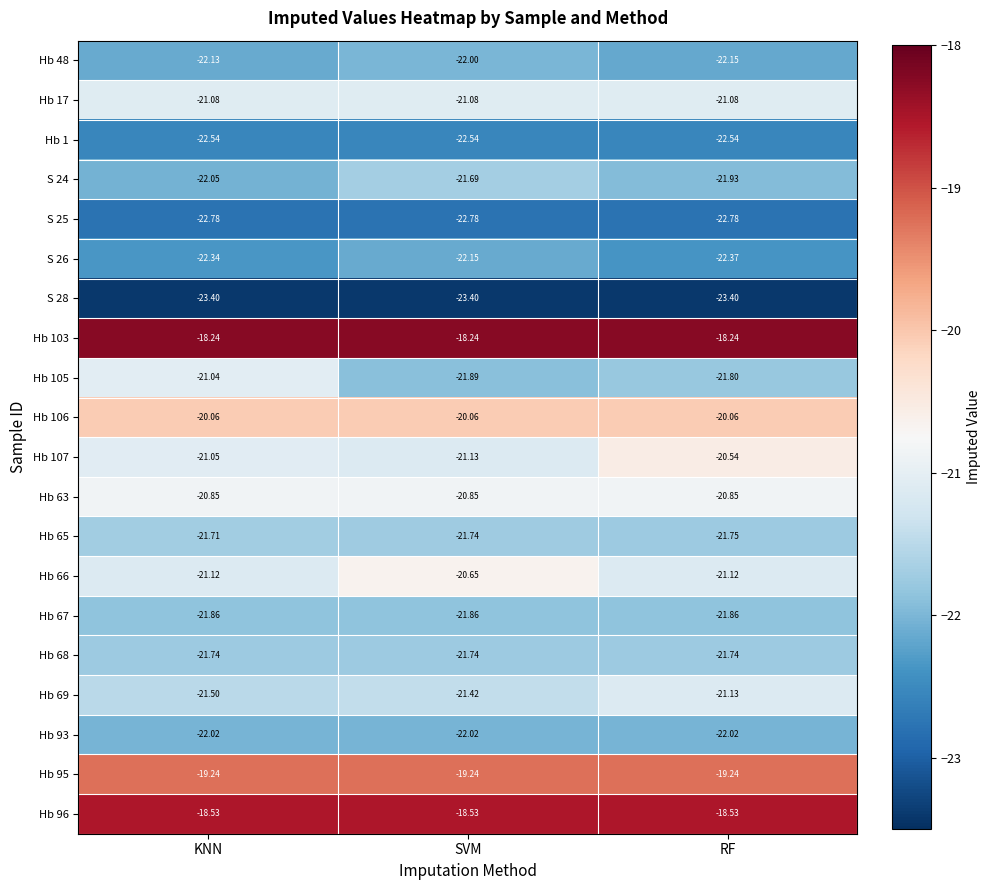

At RF, list the series in order from largest to smallest.

Hb 103, Hb 96, Hb 95, Hb 106, Hb 107, Hb 63, Hb 17, Hb 66, Hb 69, Hb 68, Hb 65, Hb 105, Hb 67, S 24, Hb 93, Hb 48, S 26, Hb 1, S 25, S 28